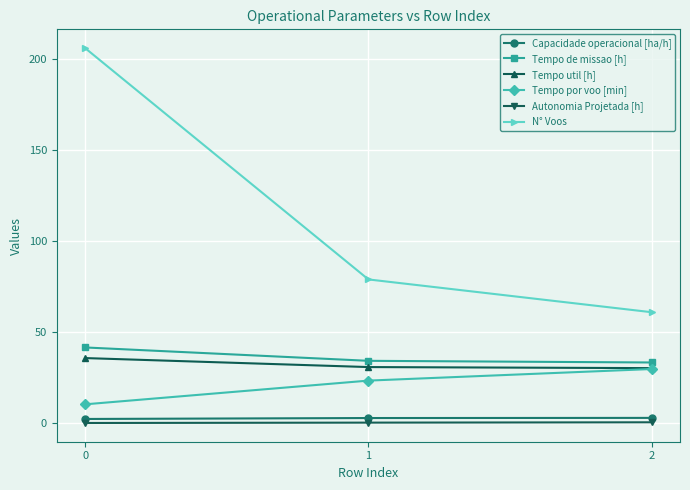

Is it true that Tempo de missao [h] equals 41.7 at 0?

True